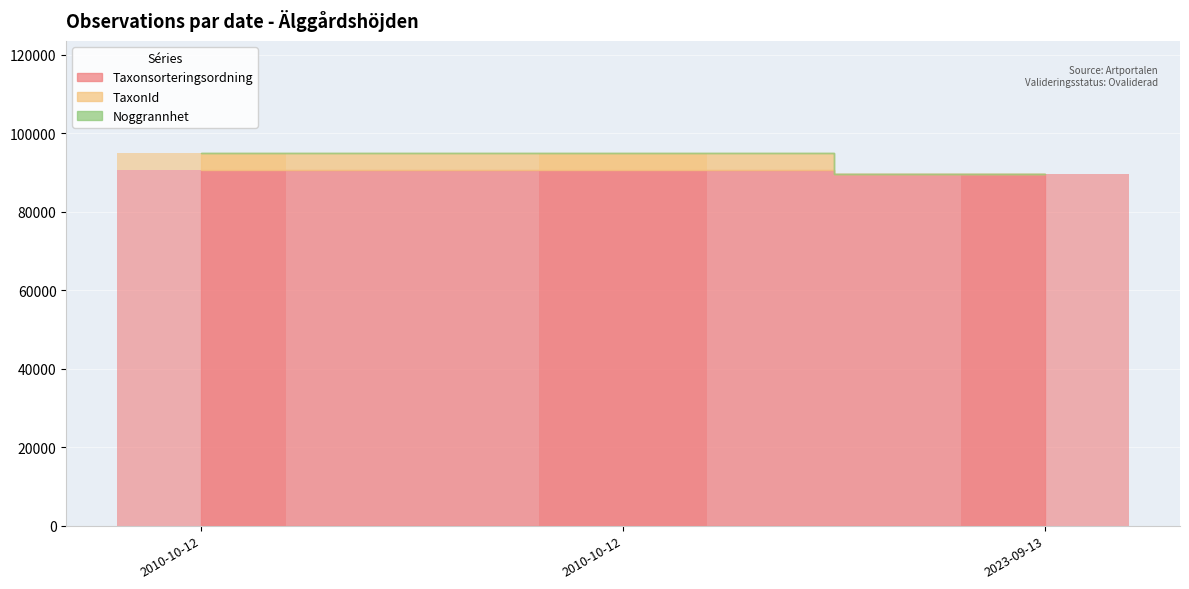

At how many categories does at least one series exceed 71213?

3